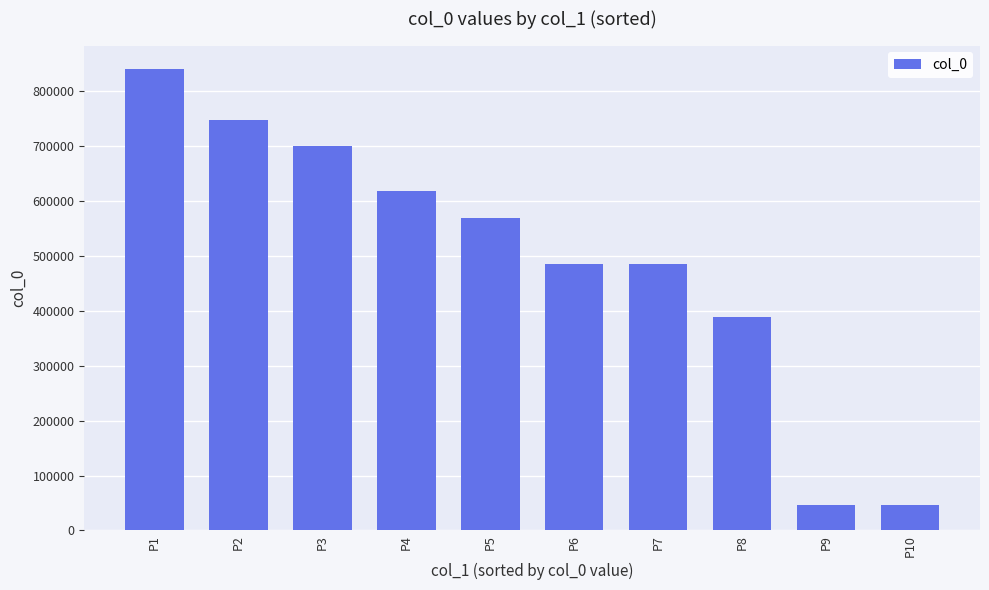

What is the average value?

492942